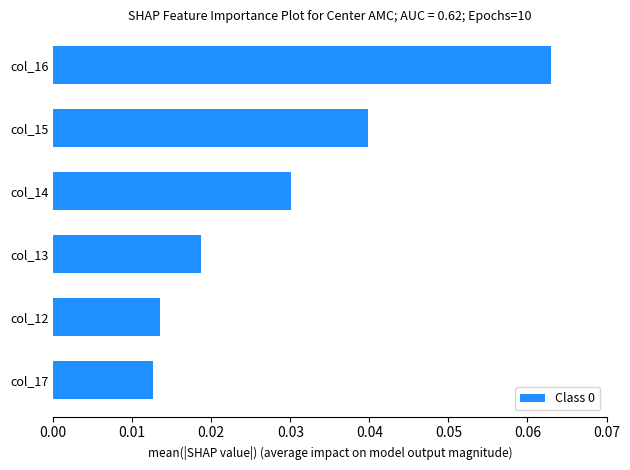

Which has a higher value, col_16 or col_14?

col_16